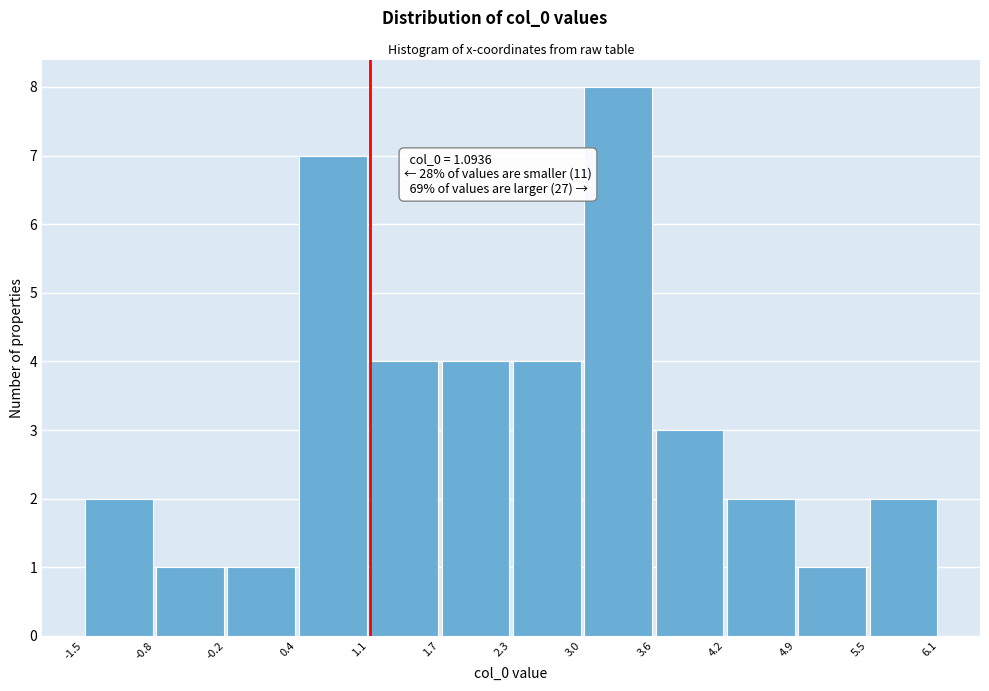

Over which range of the x-axis is the bar tallest?

3.0 to 3.6